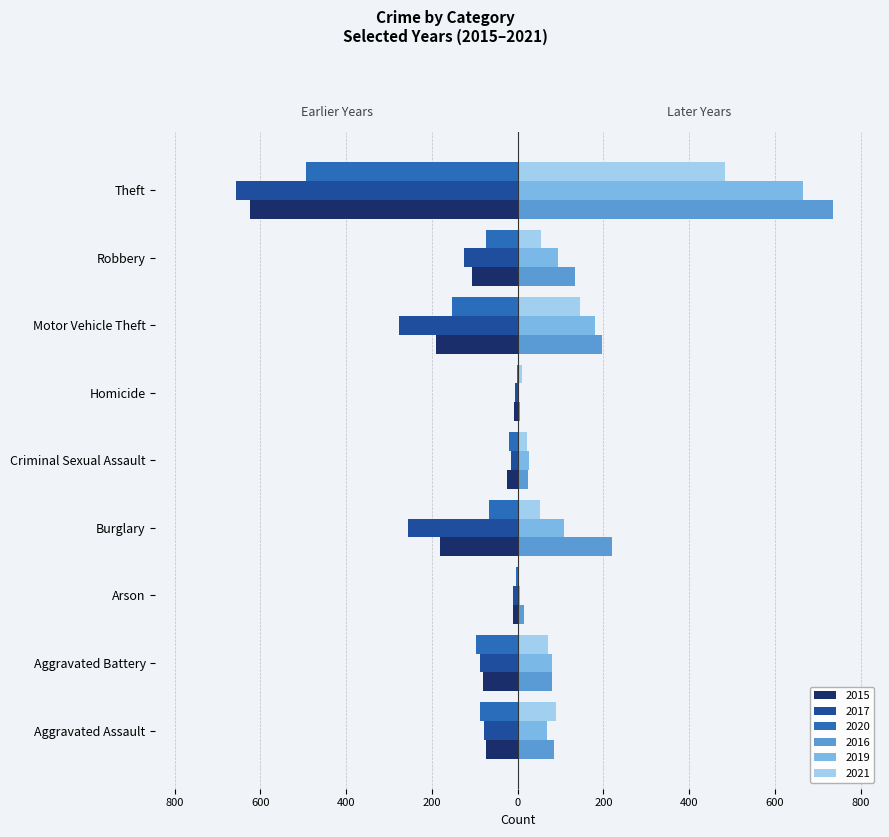

The 2016 series shows 23 at Criminal Sexual Assault. True or false?

True